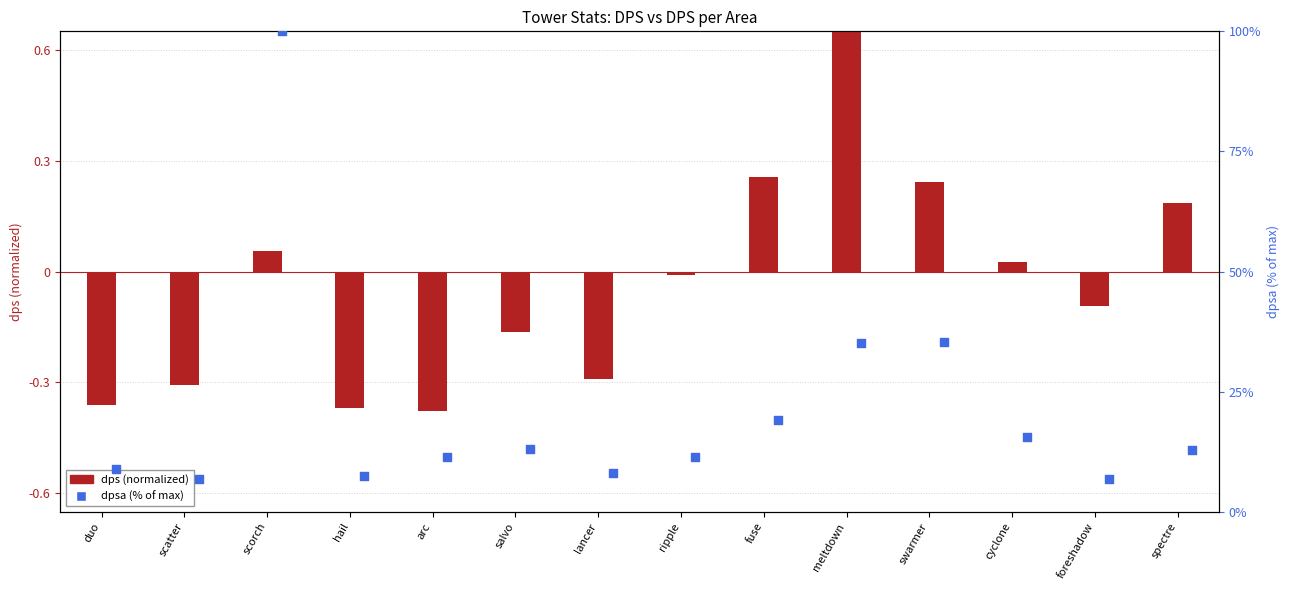

What is the total value across all series at swarmer?

35.5